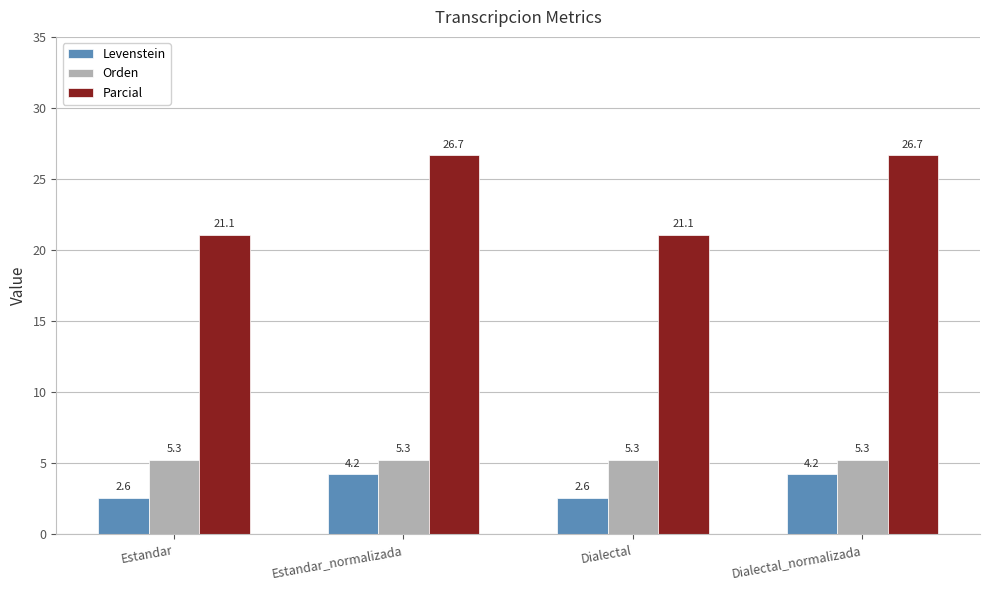

Reading left to right, list all the values displayed in this chart.

Levenstein: 2.6	4.2	2.6	4.2
Orden: 5.3	5.3	5.3	5.3
Parcial: 21.1	26.7	21.1	26.7